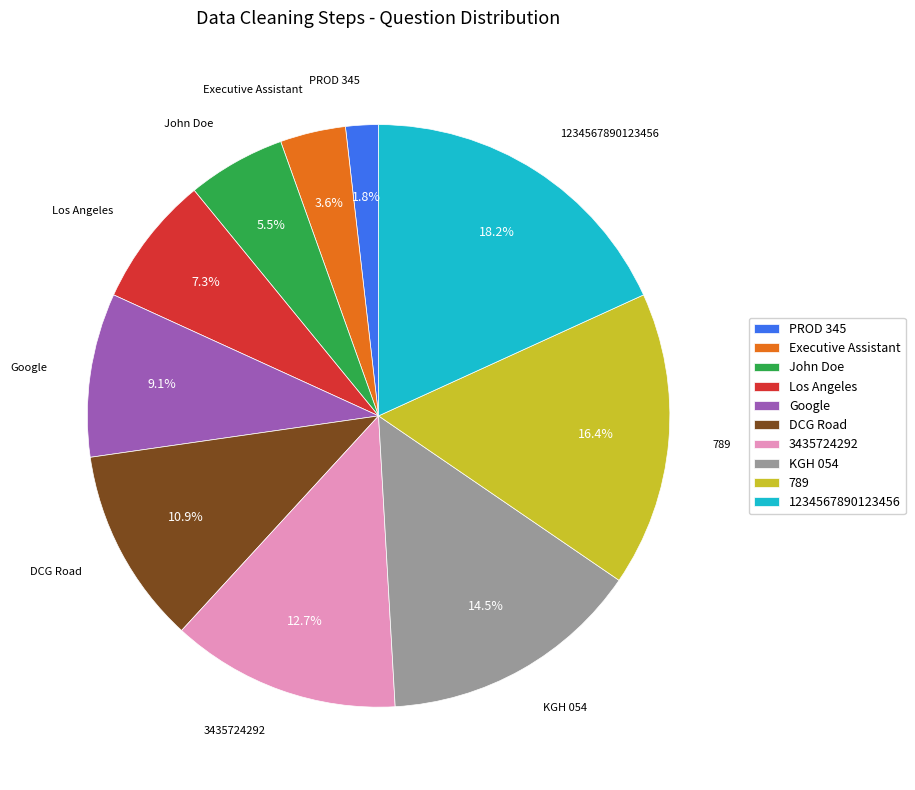

The 3435724292 slice represents 13% of the pie. True or false?

True